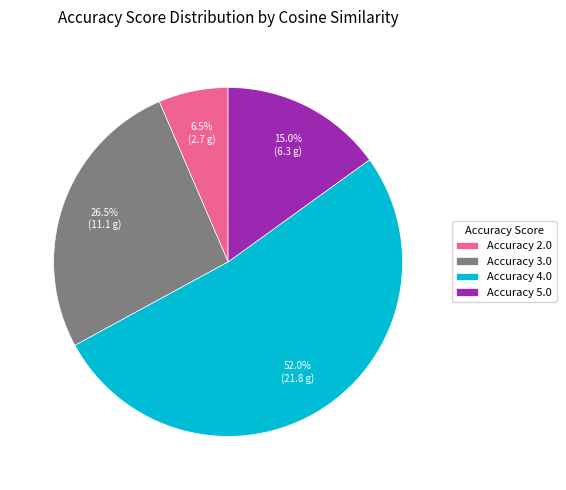

Is there any slice that represents more than half of the pie?

Yes